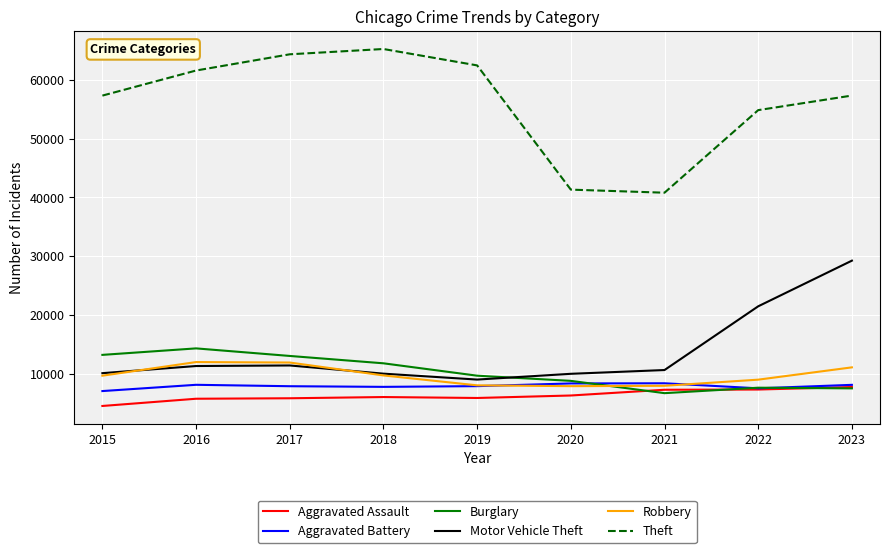

Which series has the widest spread of values?

Theft